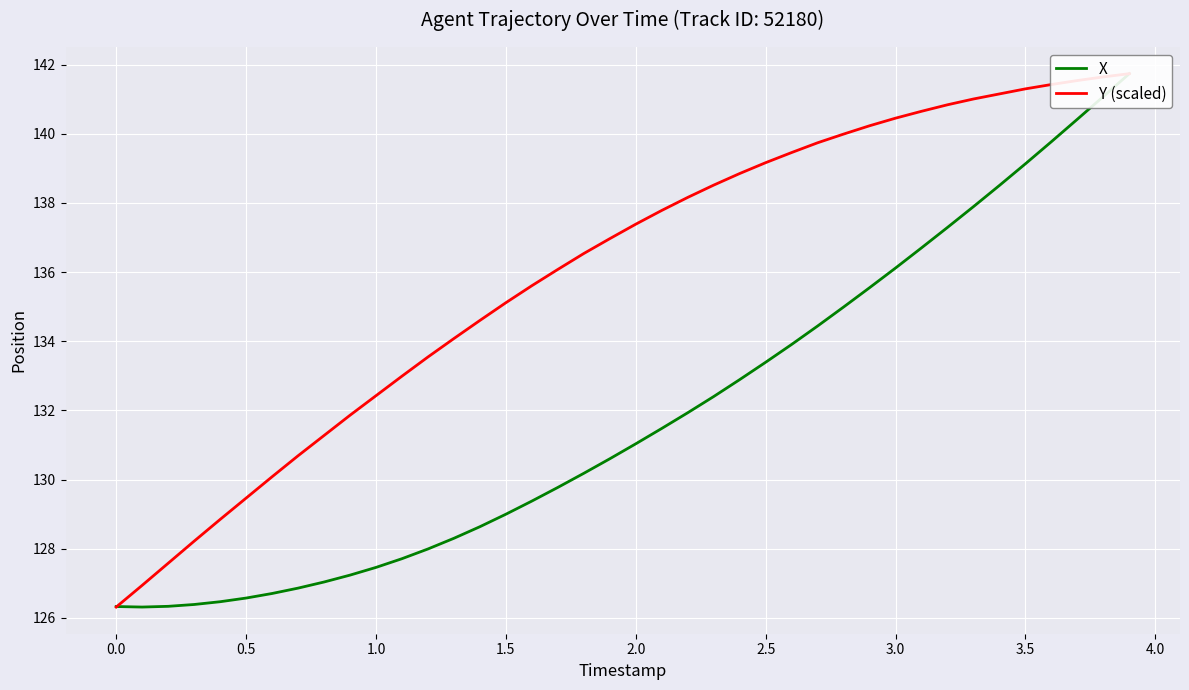

True or false: X and Y (scaled) cross at least once.

True